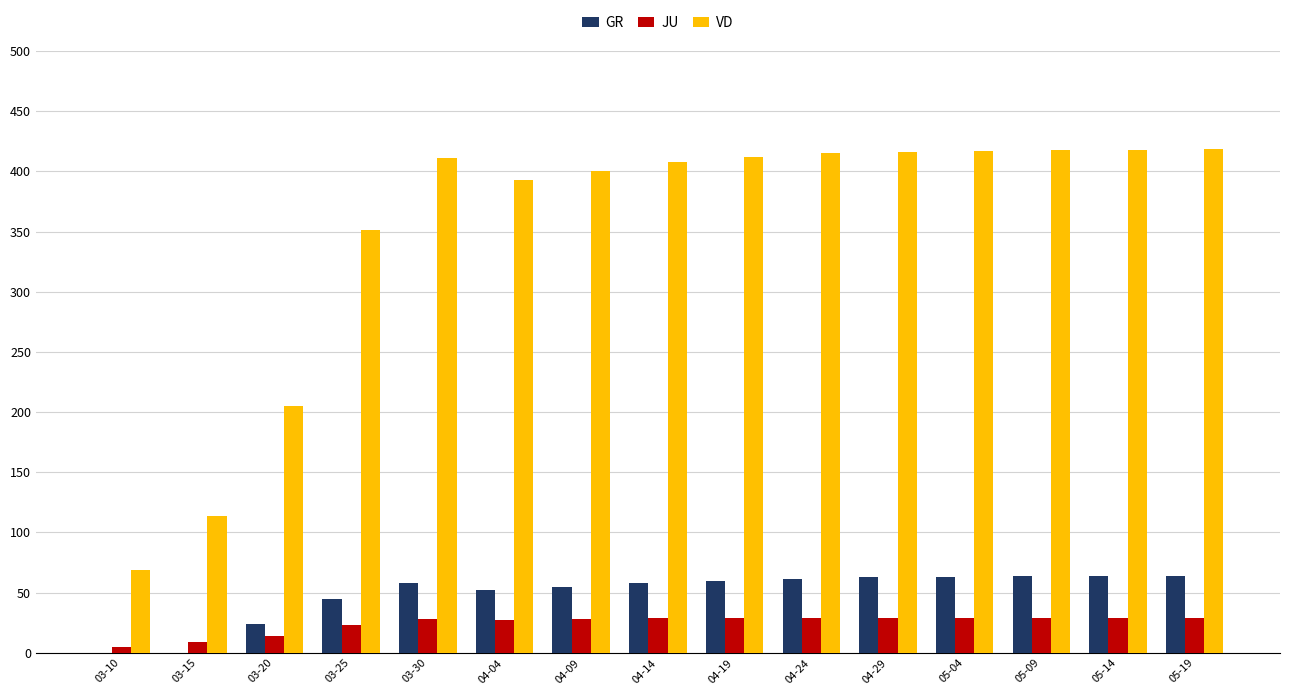

Are the bars grouped side by side (vs. stacked)?

Yes